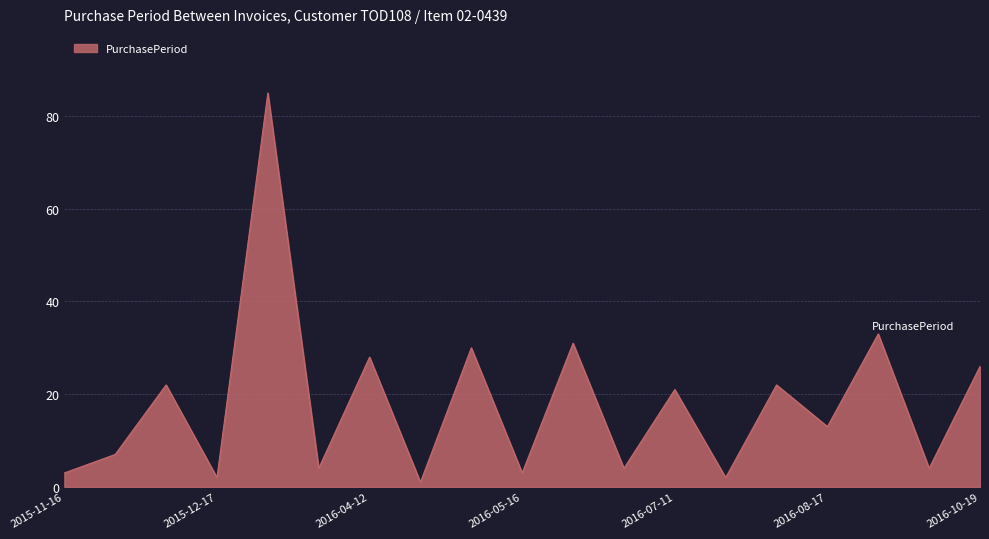

What is the maximum value shown in the chart?

85